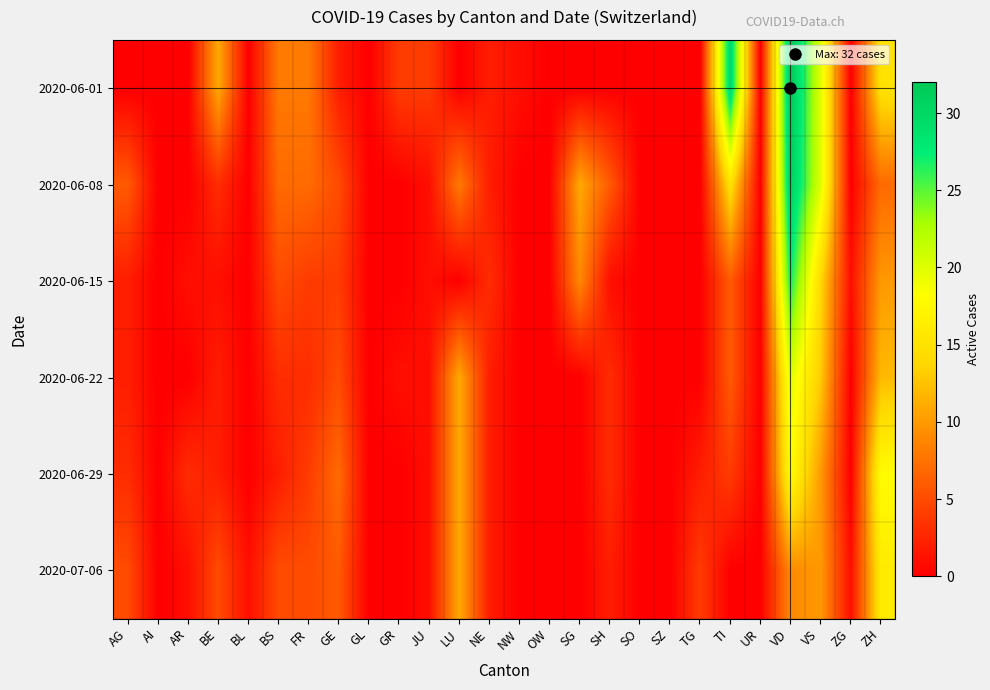

List the series in order of their peak value, highest first.

2020-06-01, 2020-06-08, 2020-06-15, 2020-06-22, 2020-06-29, 2020-07-06